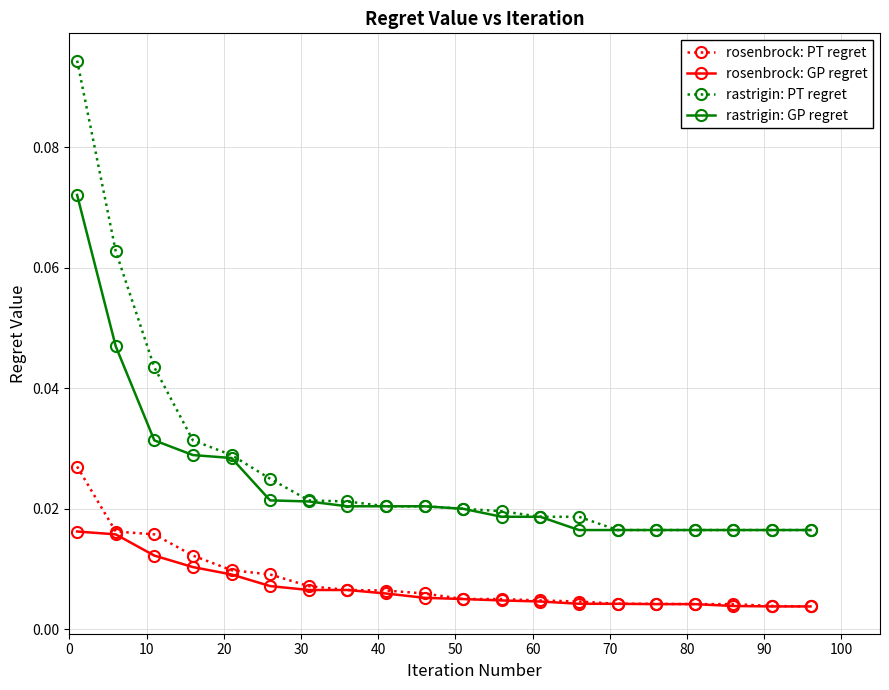

At how many categories does at least one series exceed 0?

20